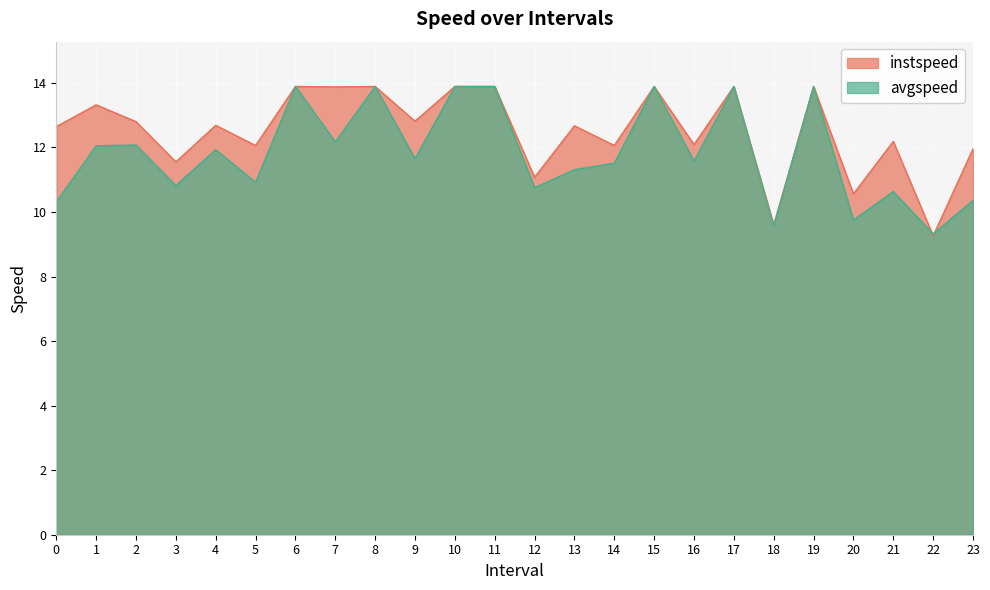

How many times do avgspeed and instspeed cross each other?

2